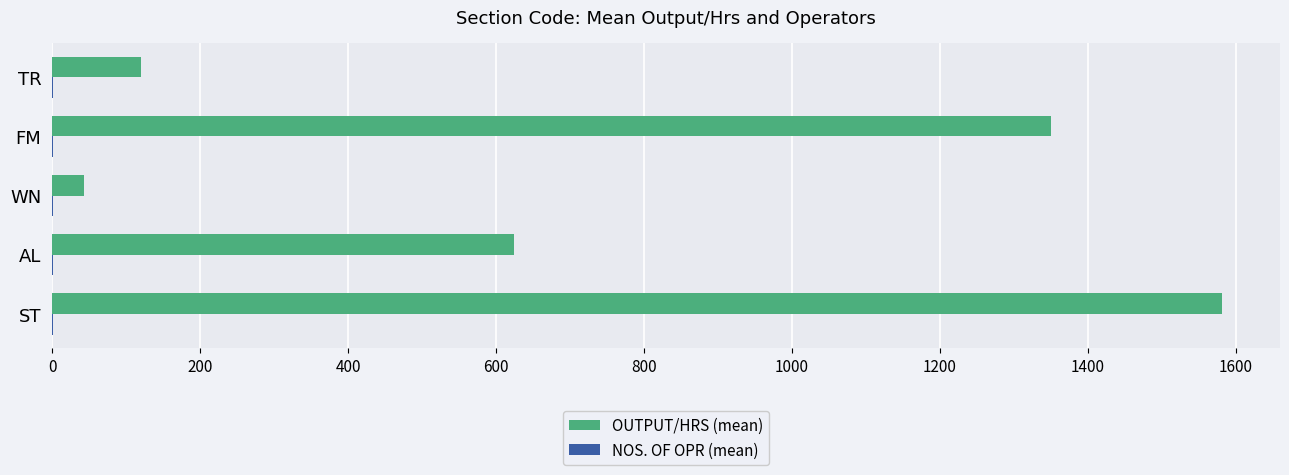

Which series has the widest spread of values?

OUTPUT/HRS (mean)